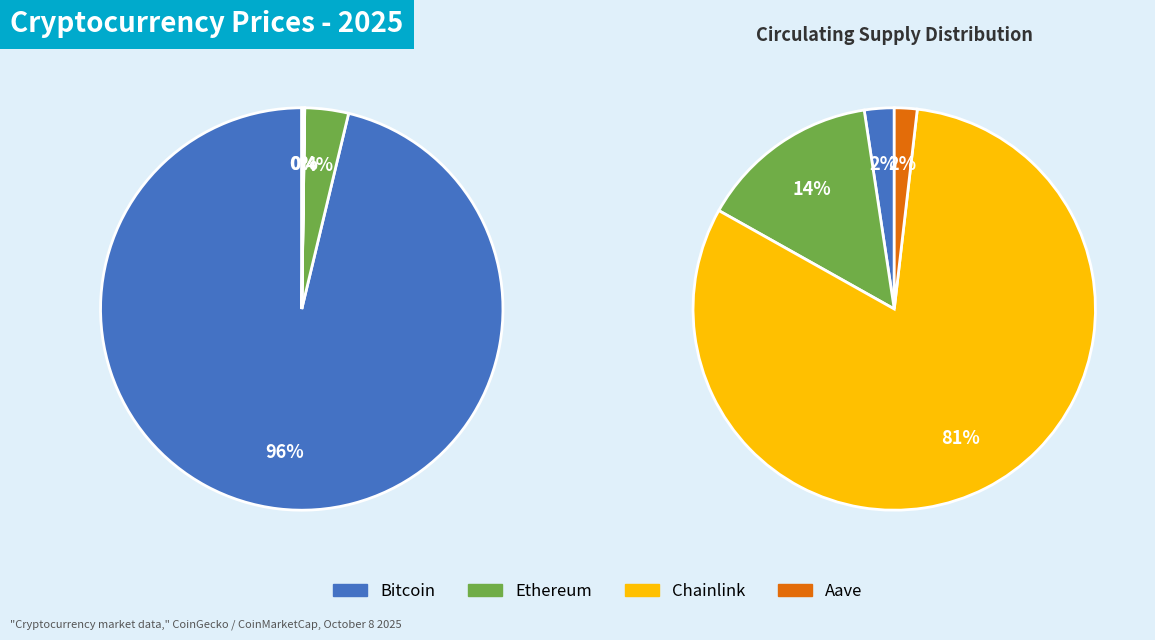

The Chainlink slice represents 1% of the pie. True or false?

False